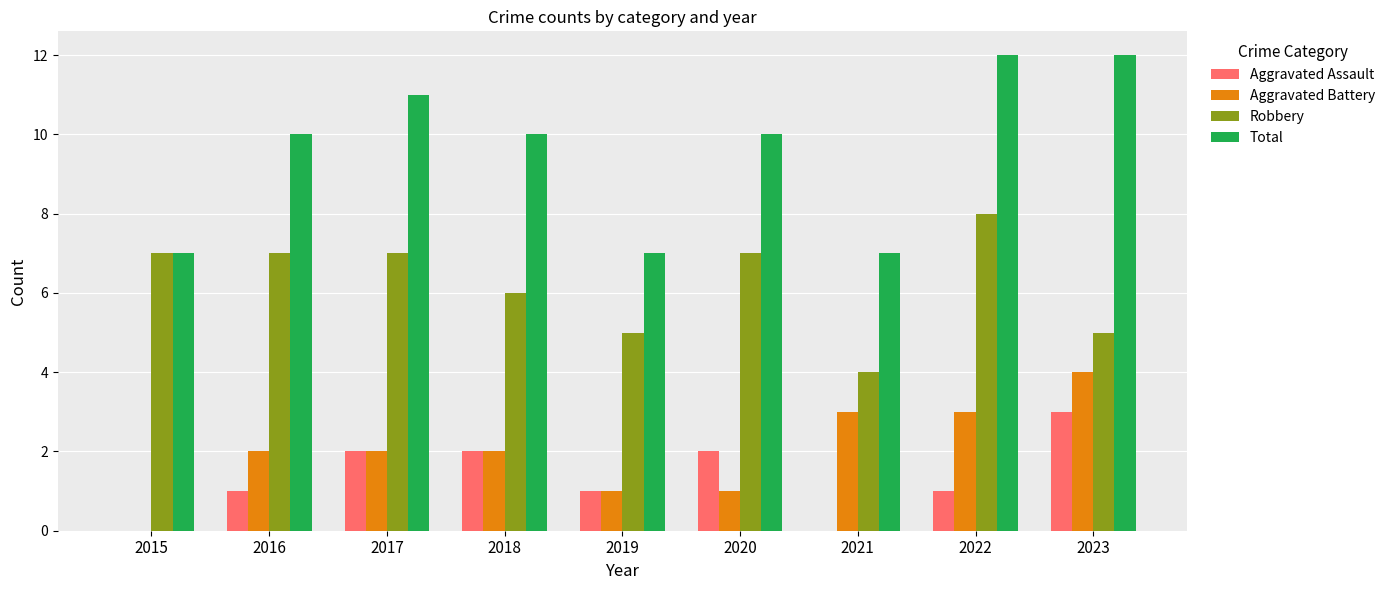

What is the sum of the Aggravated Assault values at 2023 and 2017?

5